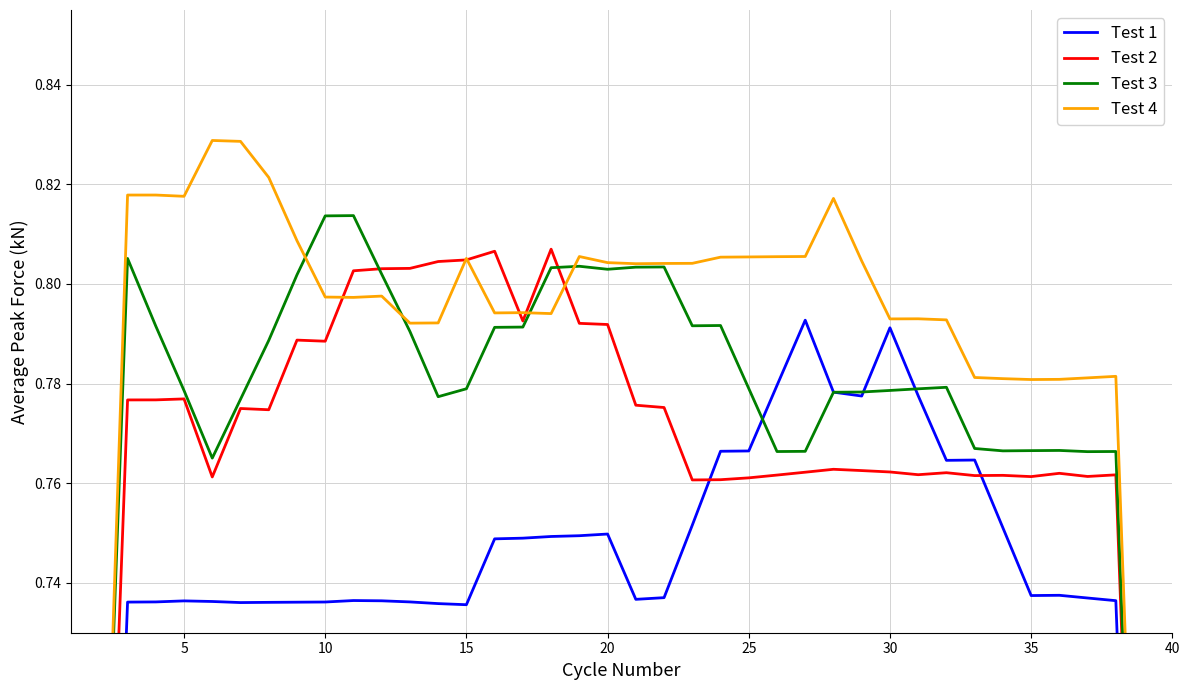

The value of Test 1 at 22 is 0.3. True or false?

False